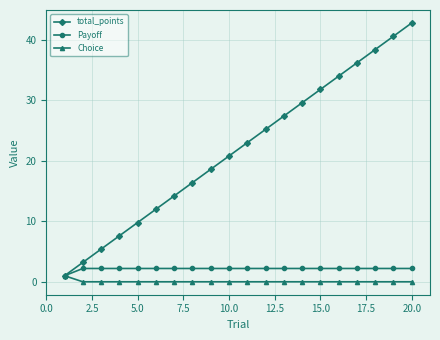

Which series has the widest spread of values?

total_points